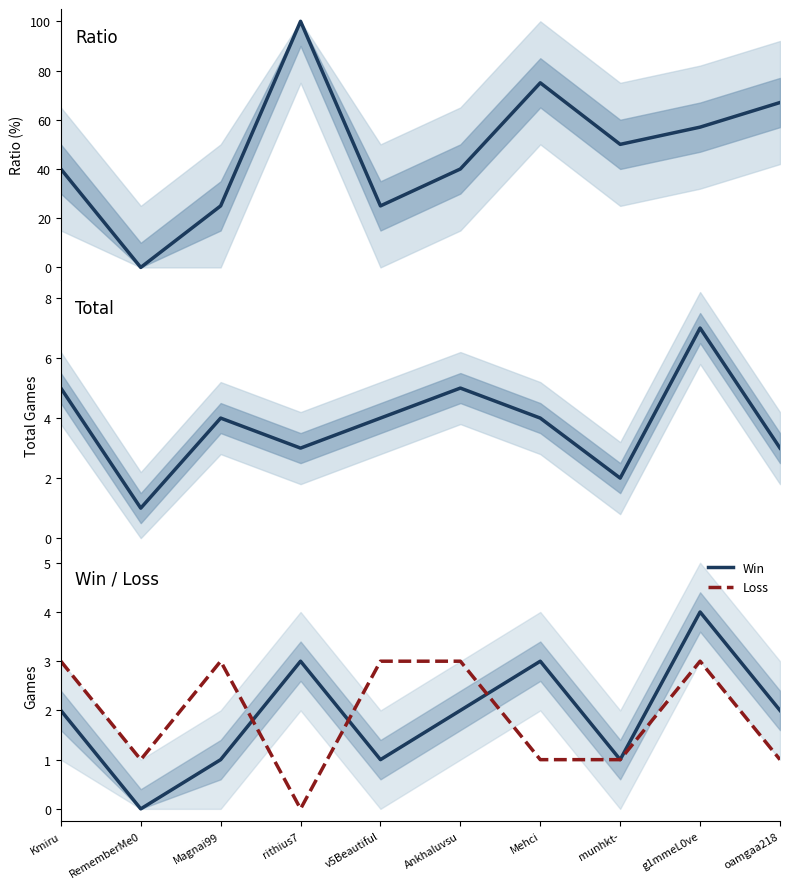

Reading left to right, transcribe all the data shown in this chart.

Ratio: 40	0	25	100	25	40	75	50	57	67
Total: 5	1	4	3	4	5	4	2	7	3
Win: 2	0	1	3	1	2	3	1	4	2
Loss: 3	1	3	0	3	3	1	1	3	1